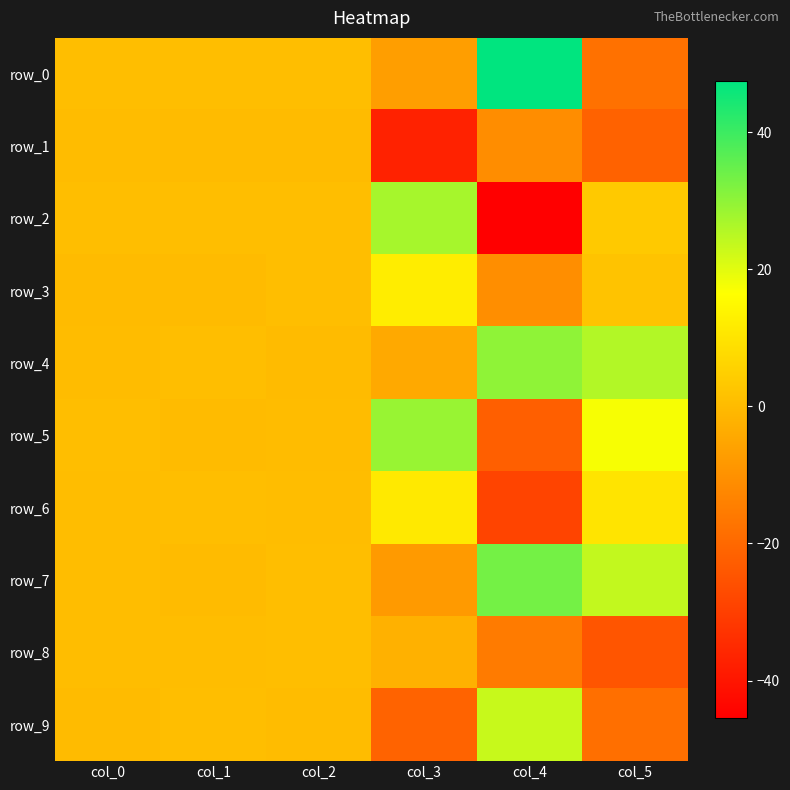

How many values in row_1 are below zero?

3